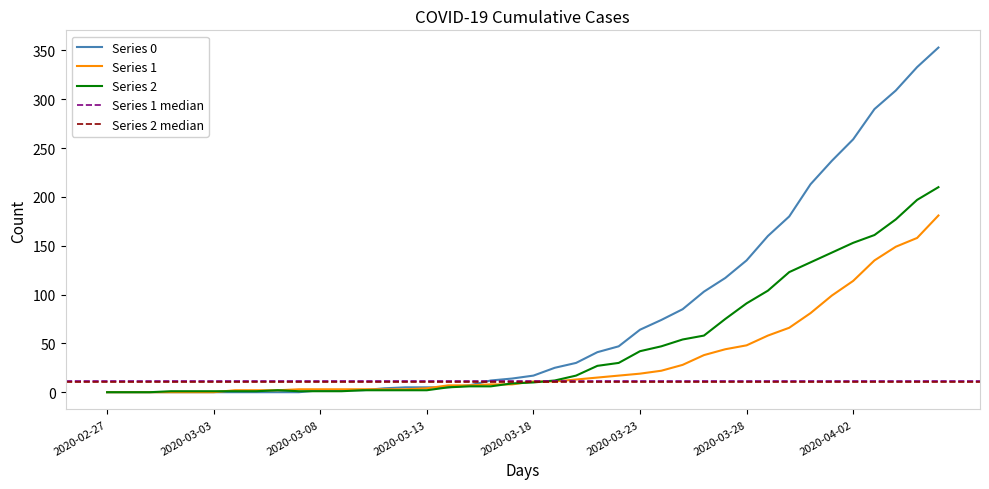

What is the difference between the second highest and second lowest values in the Series 0 series?

333